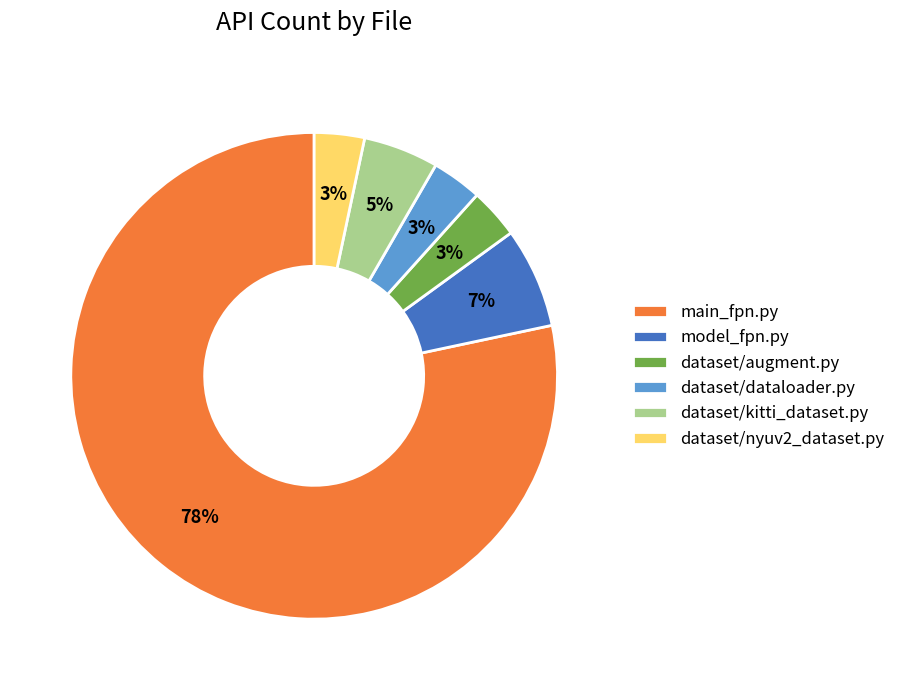

Is it true that main_fpn.py is 78% of the pie?

True